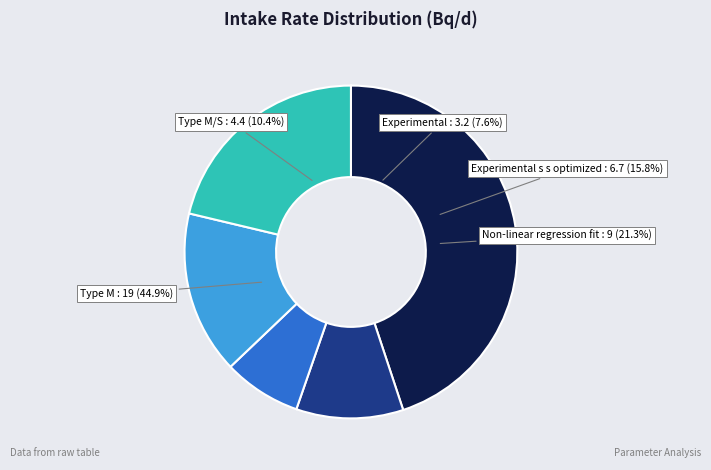

Does Type M/S account for over 50% of the chart?

No